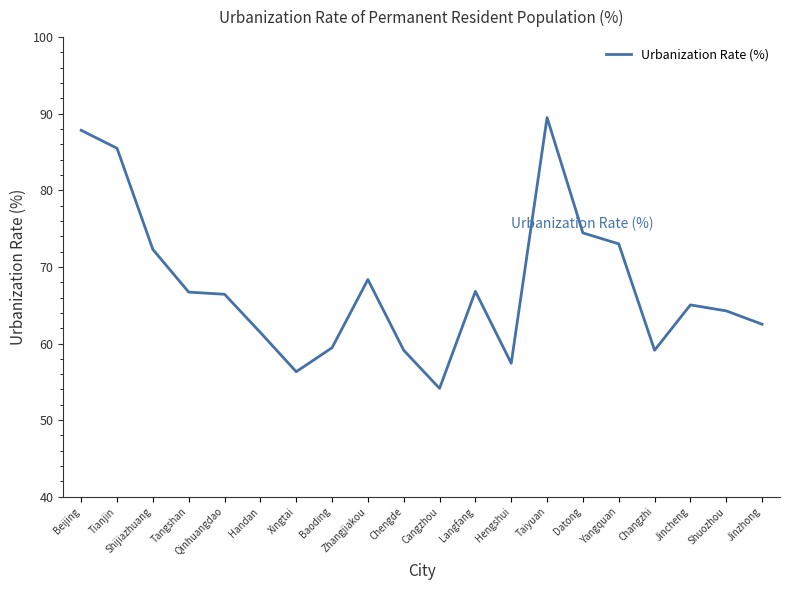

What is the sum of the values at Jincheng and Langfang?

131.9